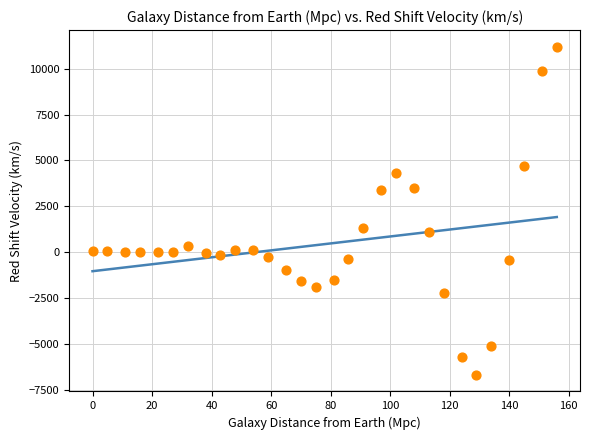

What is the range of Y values (max minus min)?

17903